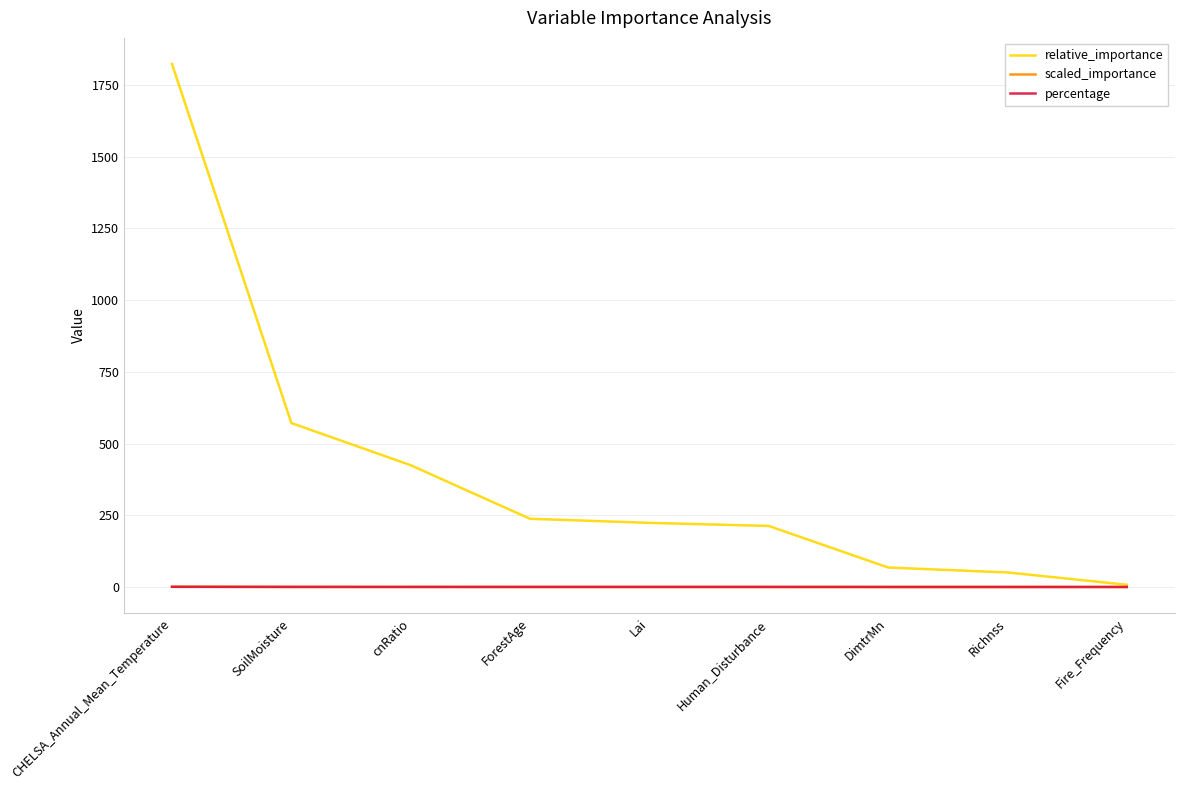

At which category is the sum across all series the highest?

CHELSA_Annual_Mean_Temperature